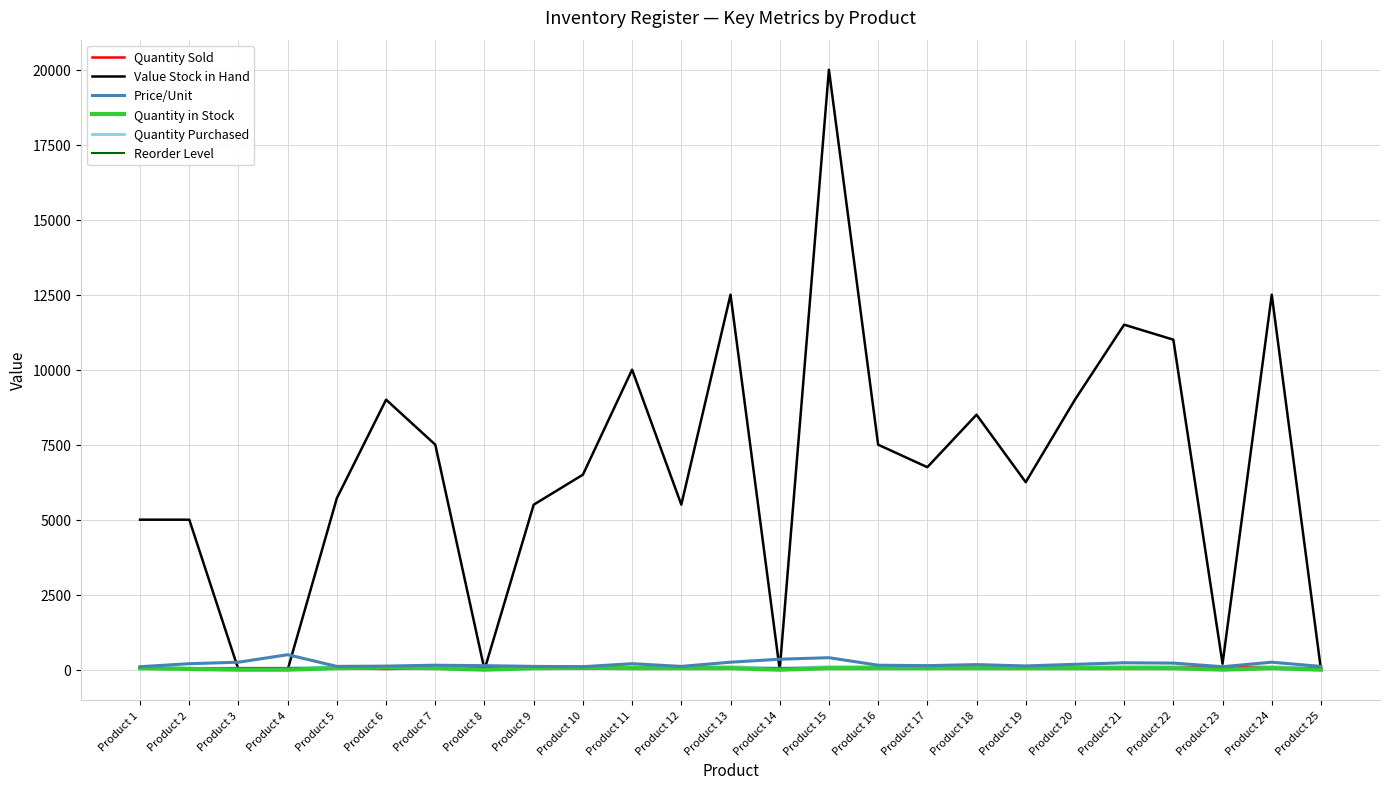

Between which two adjacent categories do Reorder Level and Quantity in Stock first intersect?

Product 1 and Product 2